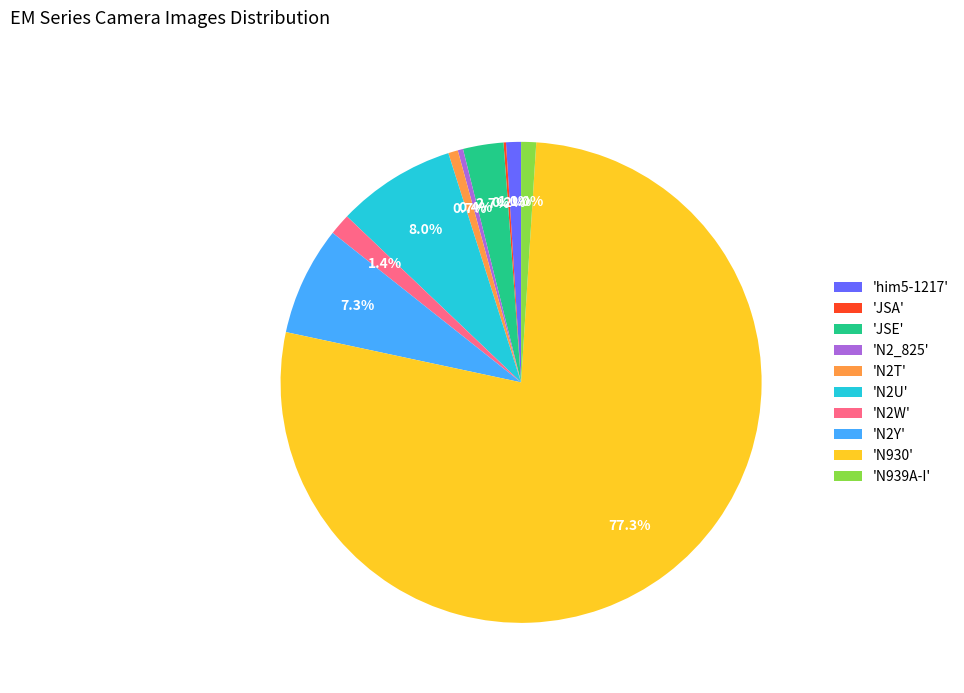

Which slice is the largest?

'N930'